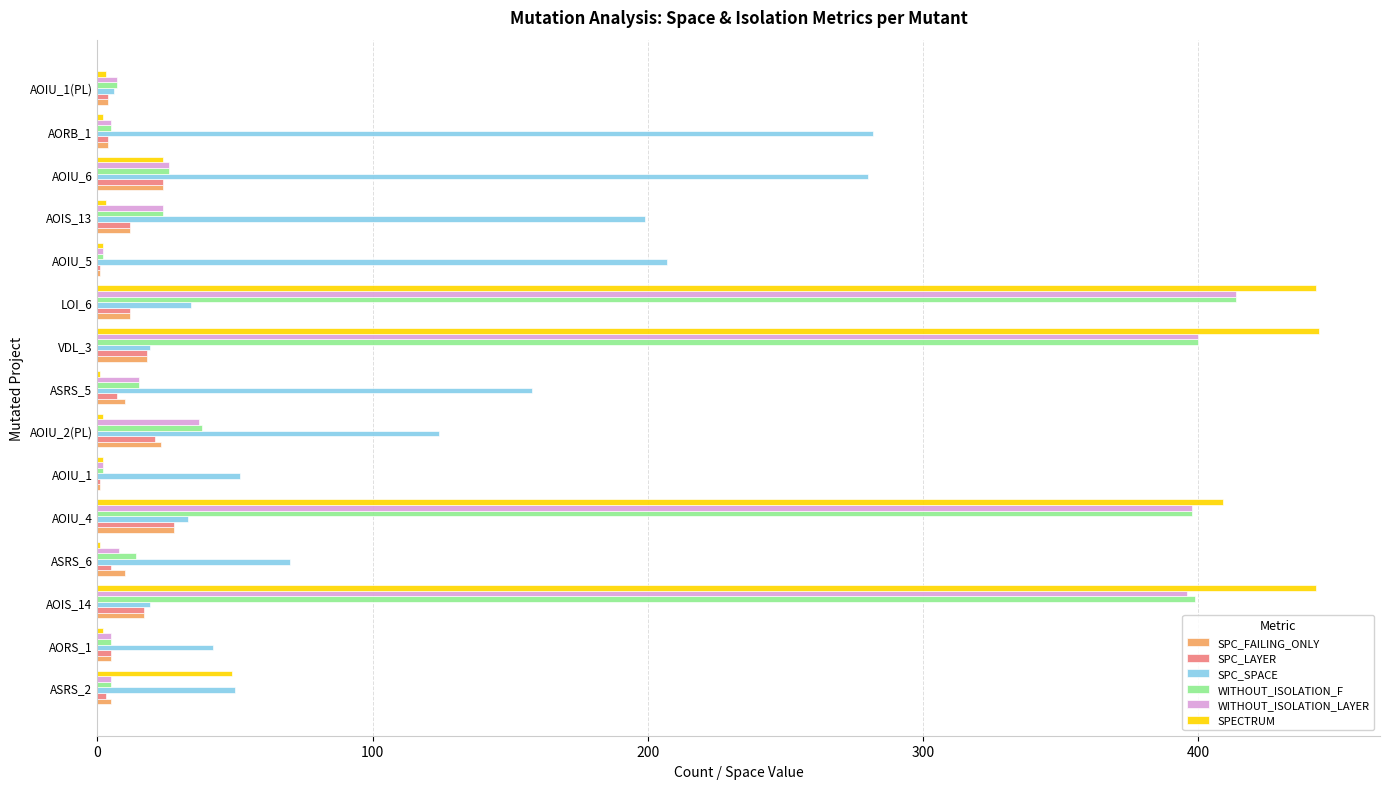

What is the sum of all SPC_FAILING_ONLY values?

174